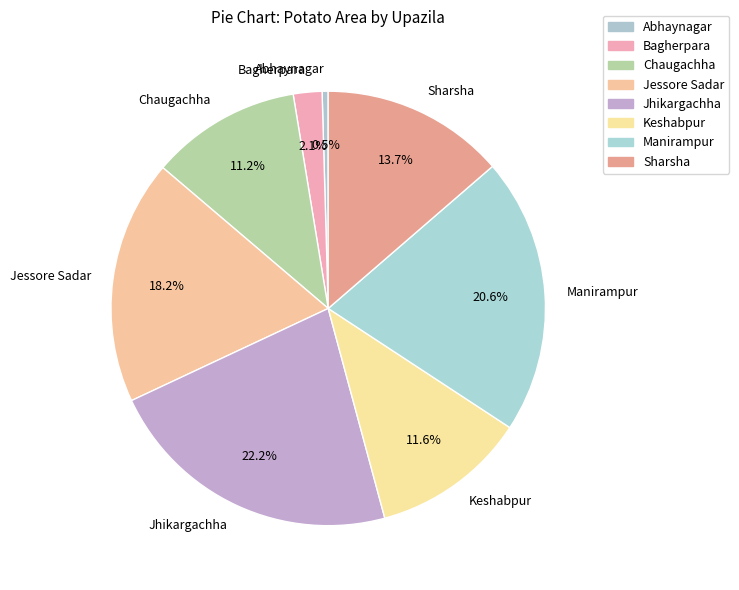

The Jessore Sadar slice represents 4% of the pie. True or false?

False